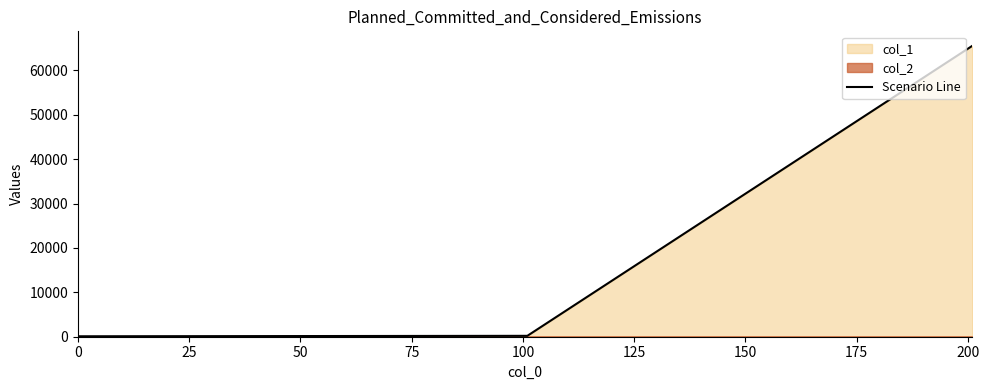

What is the greatest value displayed?

65535